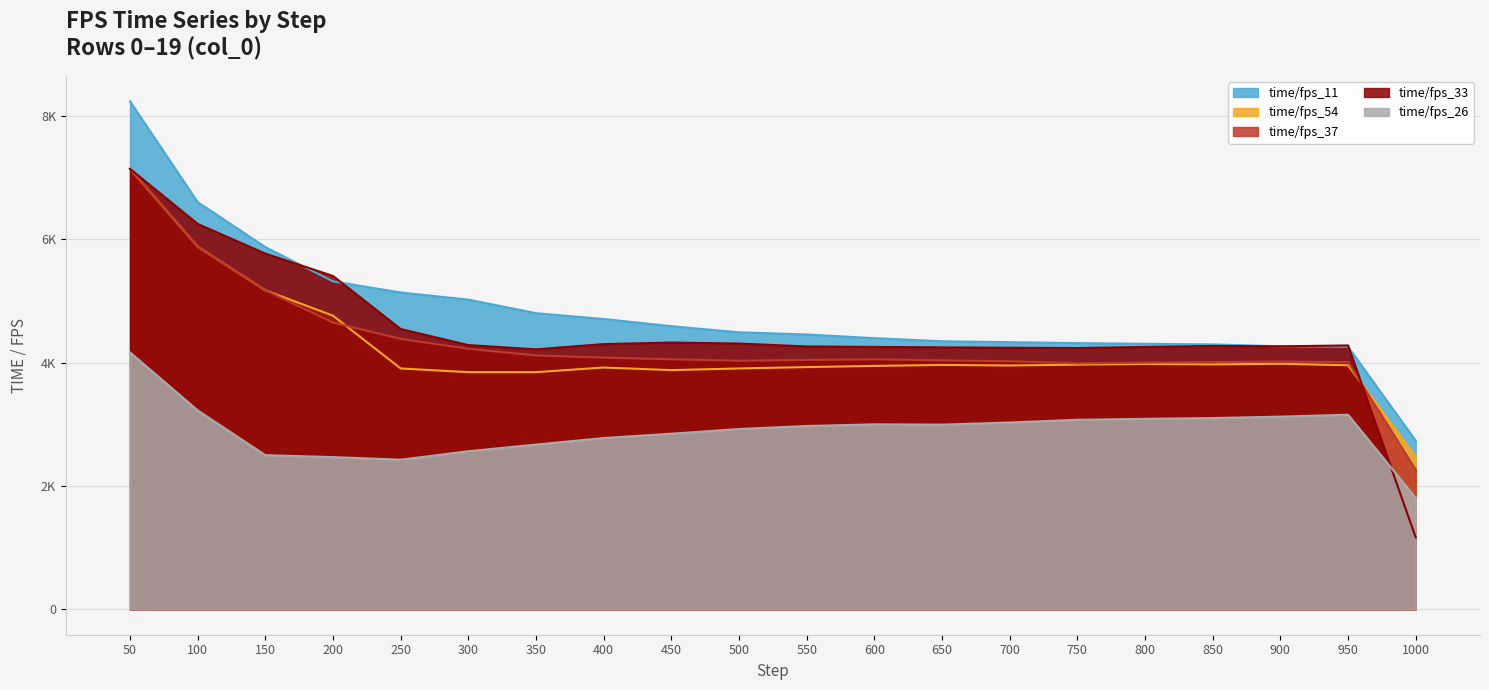

Which series ends up on top after the final intersection of time/fps_26 and time/fps_33?

time/fps_26